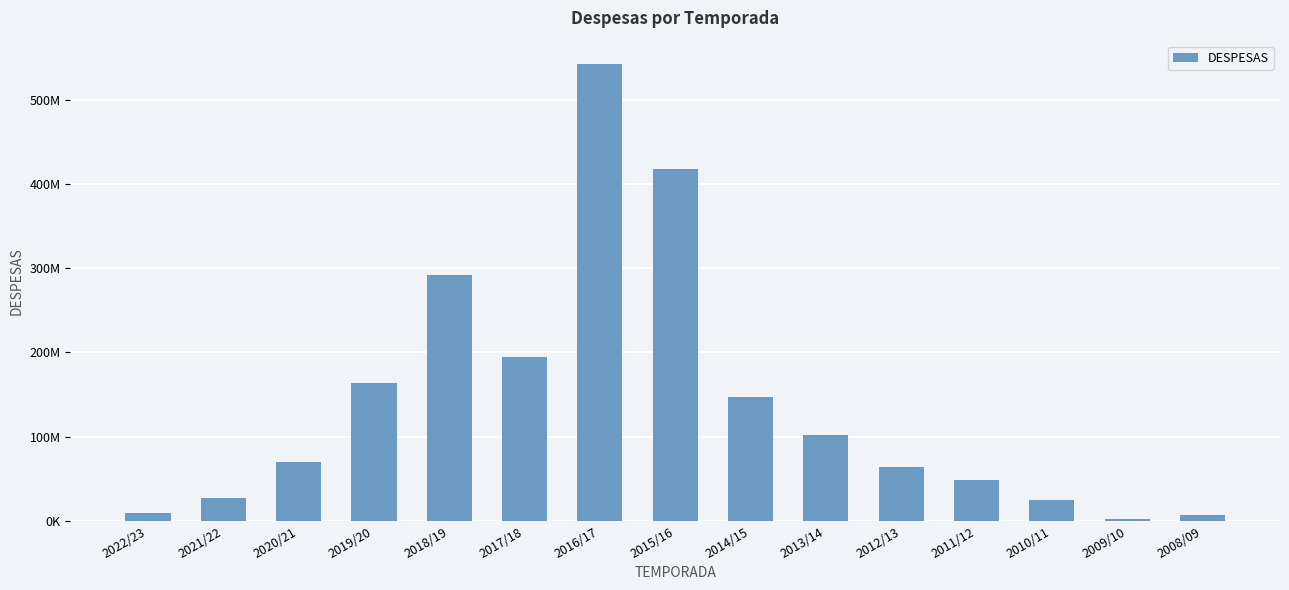

Are the bars horizontal?

No